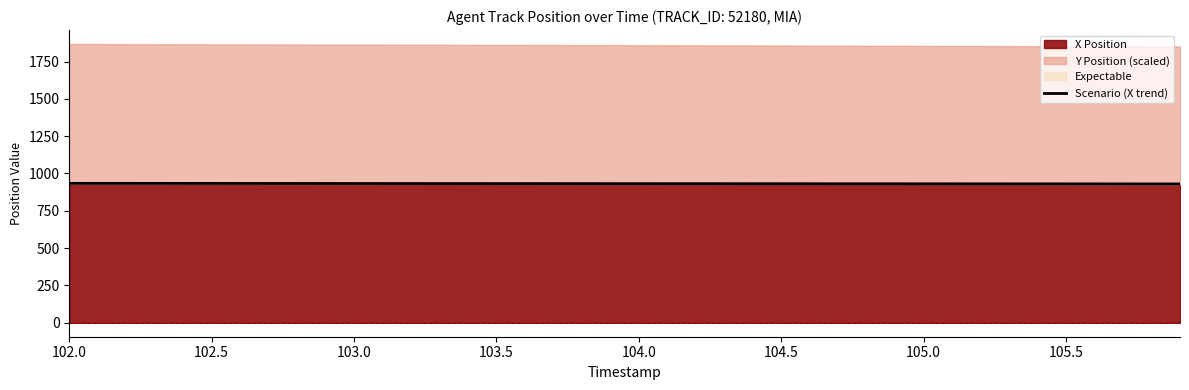

Count the number of categories in the chart.

40